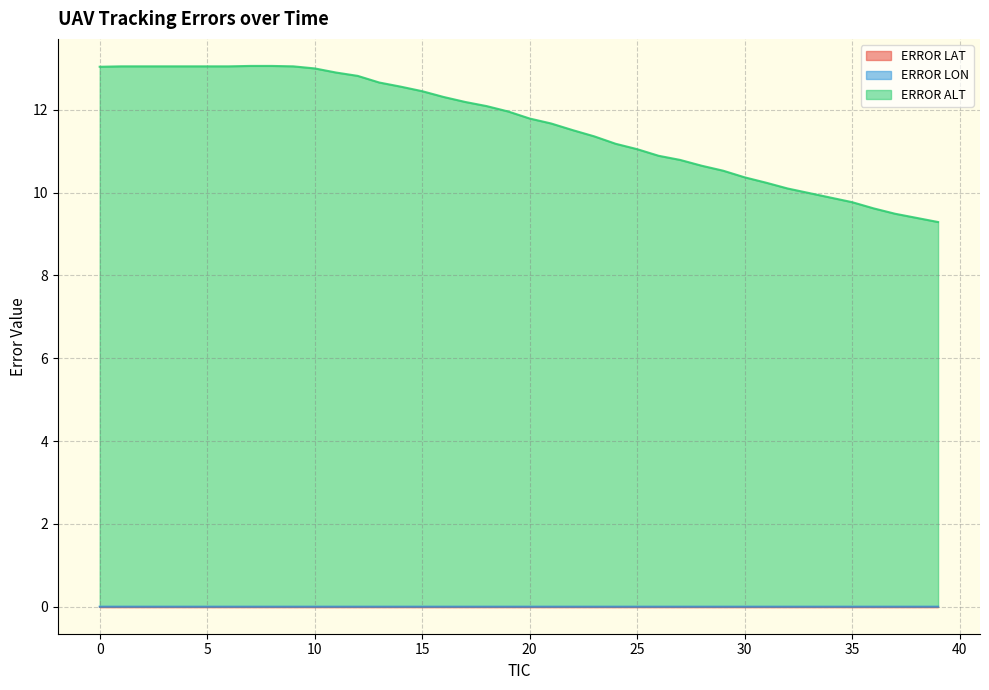

What is the maximum value shown in the chart?

13.1